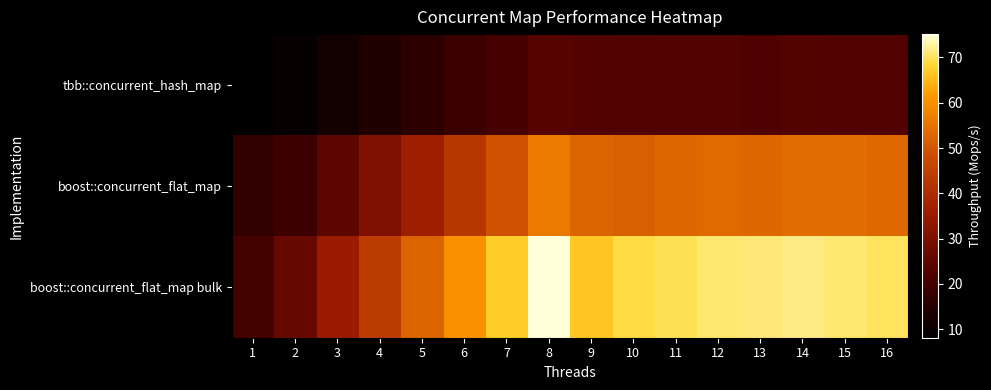

What is the maximum value shown in the chart?

75.2